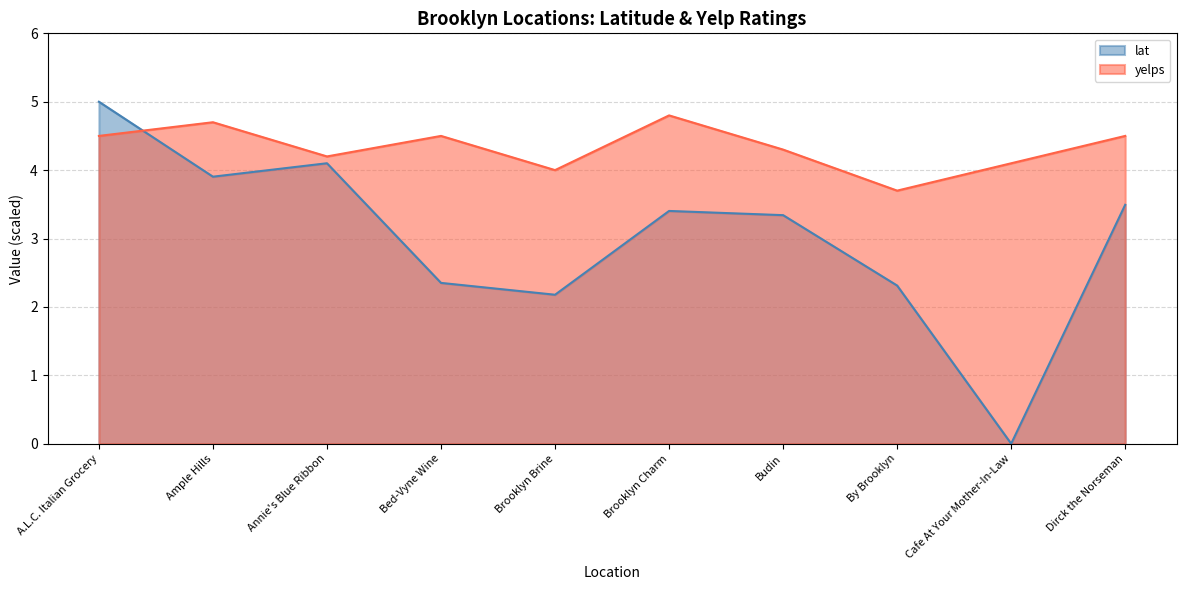

List the series in order of their overall mean, highest first.

yelps, lat